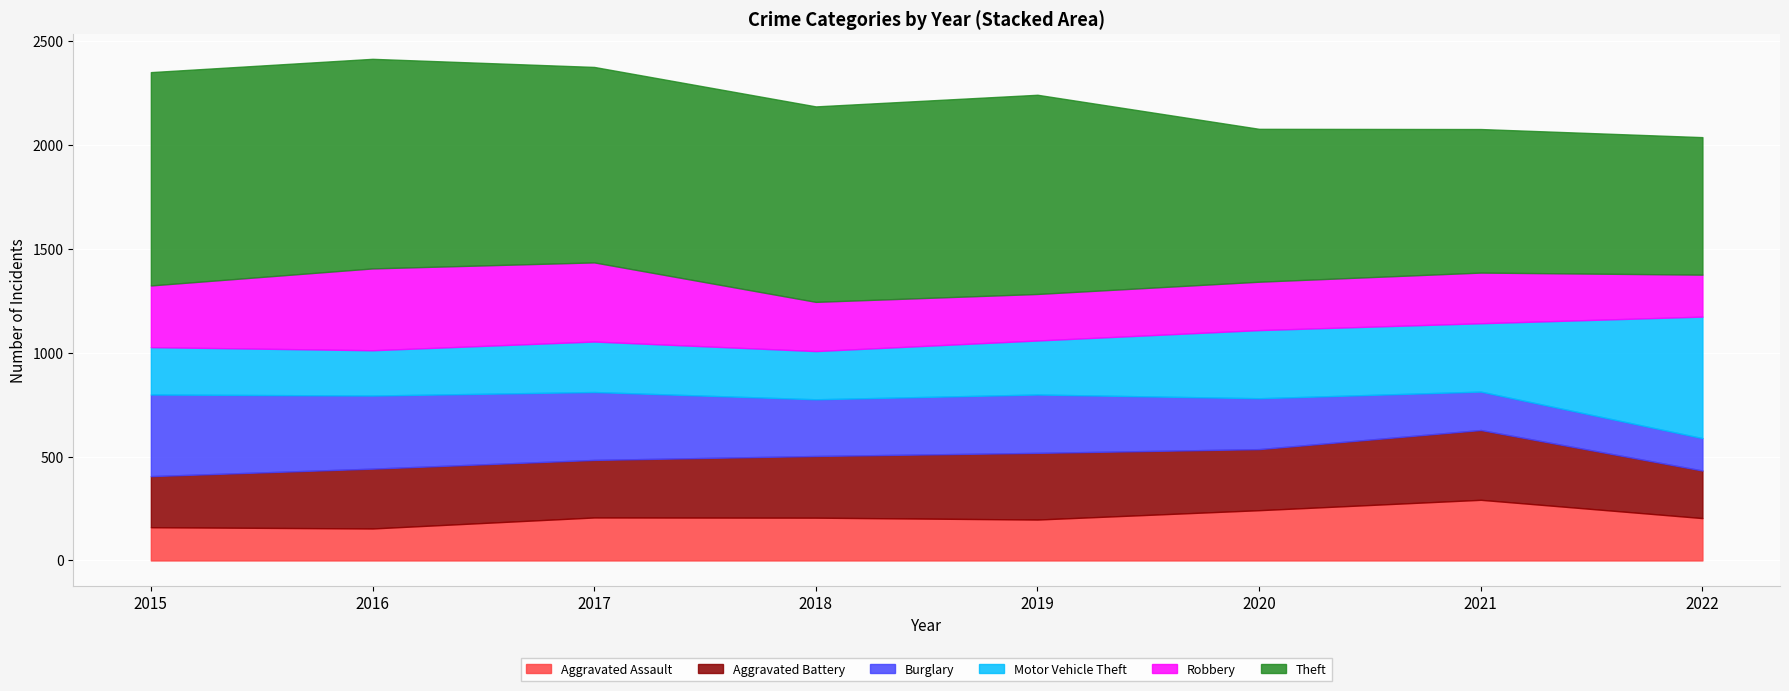

Is the value of Burglary at 2021 greater than the value of Aggravated Assault at 2015?

Yes